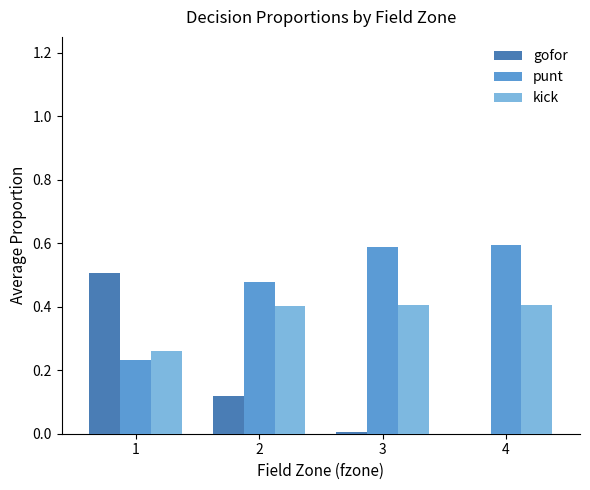

The value of gofor at 1 is 0.8. True or false?

False